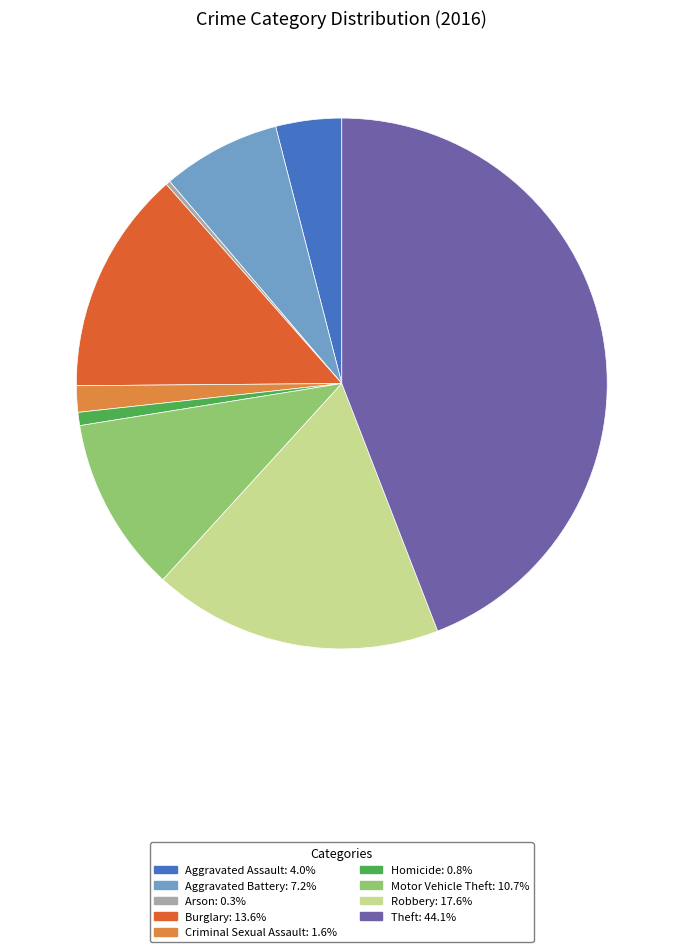

Approximately how many times larger is the value at Burglary compared to Criminal Sexual Assault?

8.5